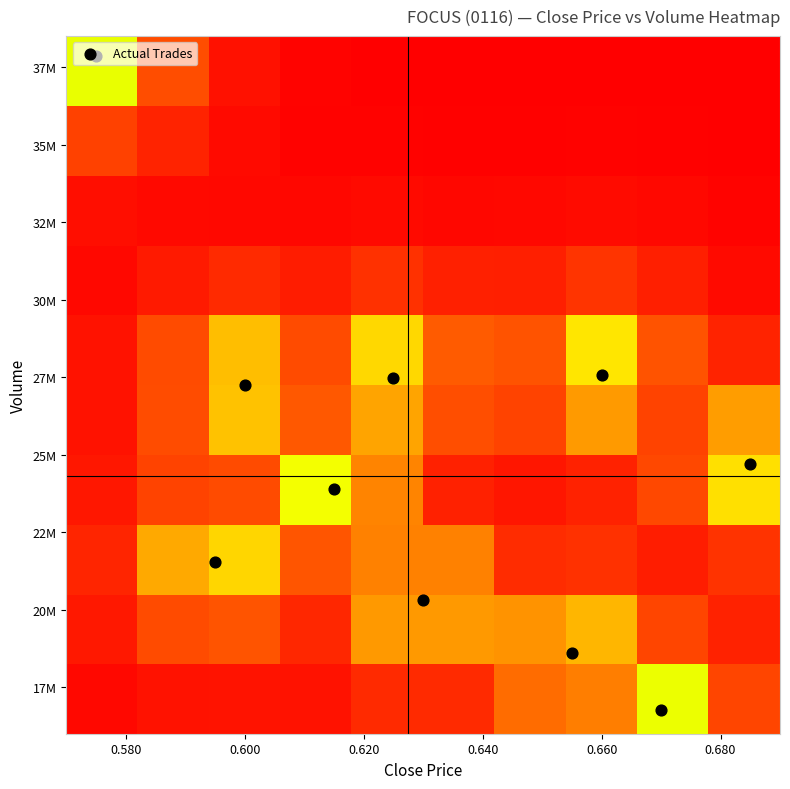

What is the maximum value shown in the chart?

37858800.0